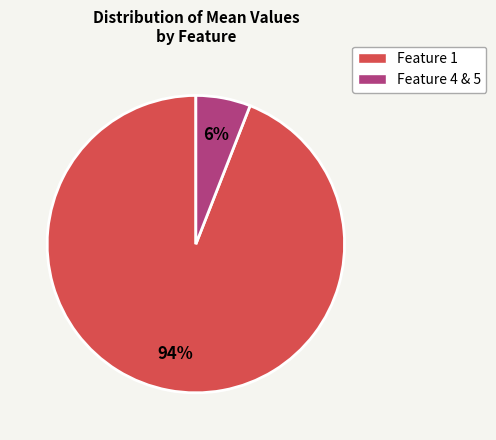

Is there a majority slice in this chart?

Yes